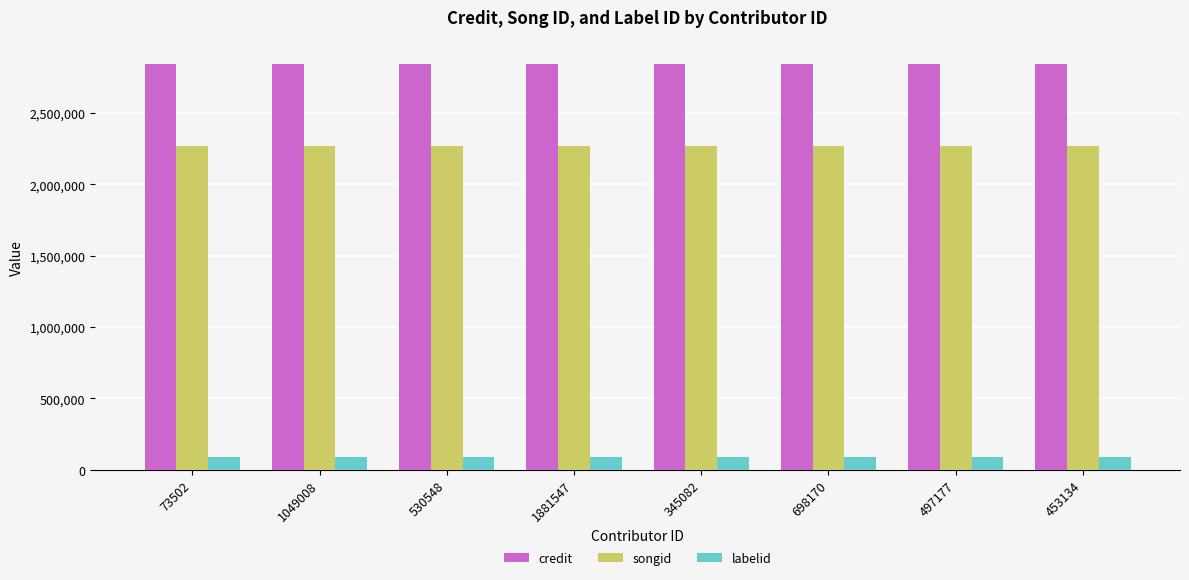

What is the lowest value of the songid series?

2269438